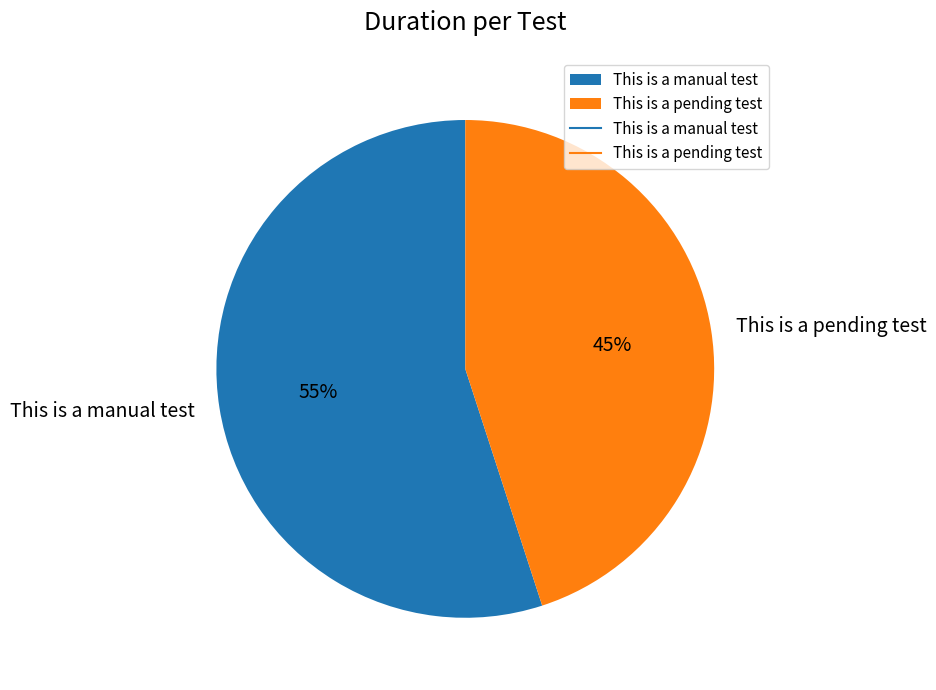

True or false: This is a pending test accounts for 45% of the total.

True